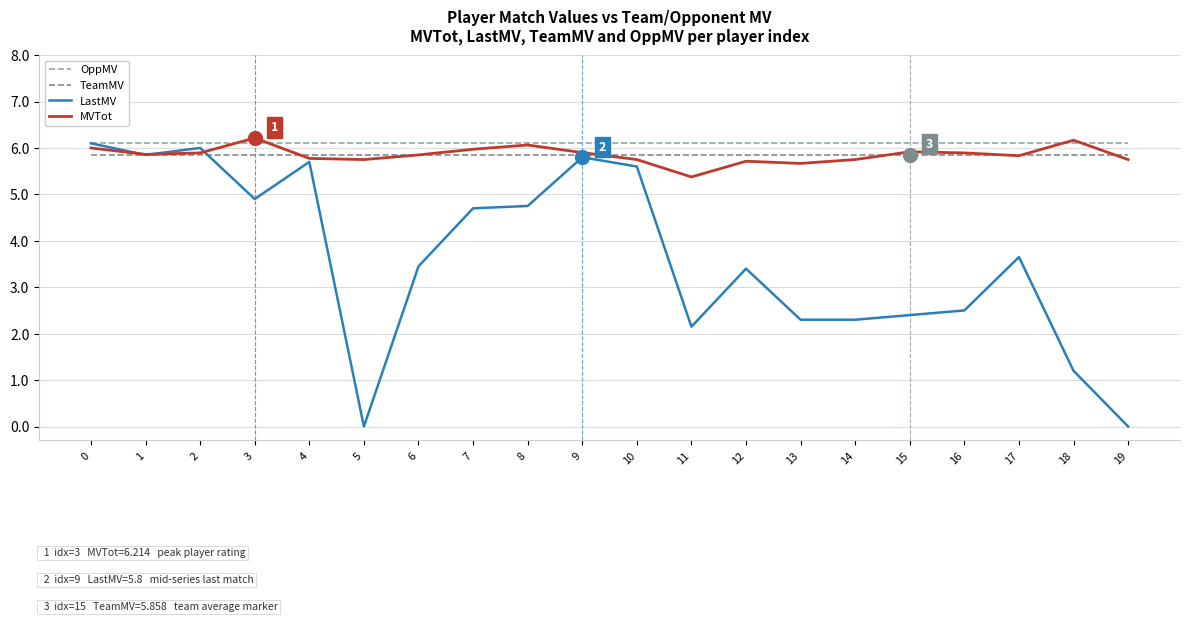

The OppMV series shows 9.5 at 6. True or false?

False